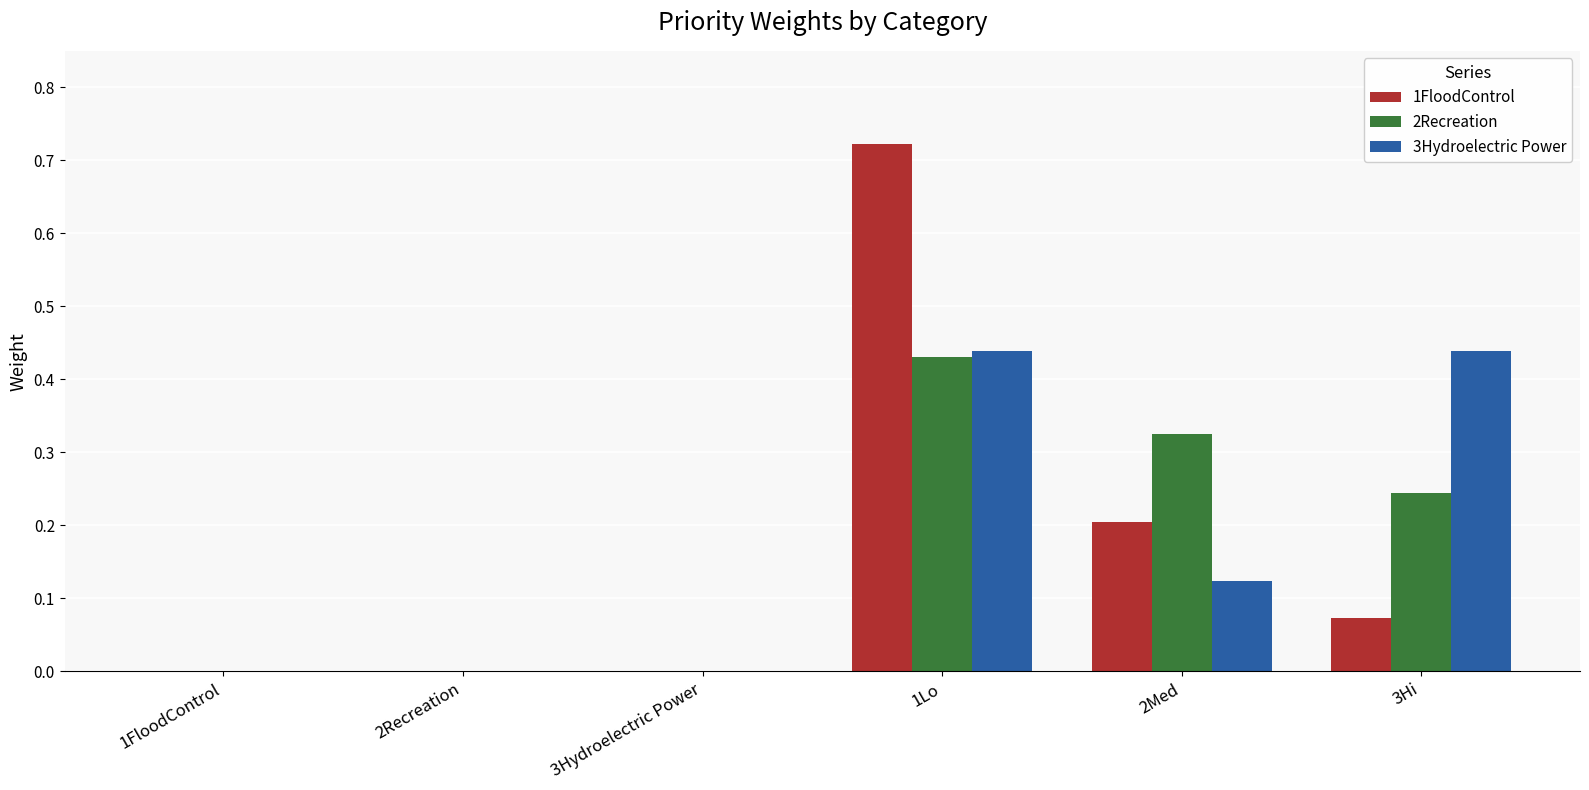

How many data points does each series have?

6